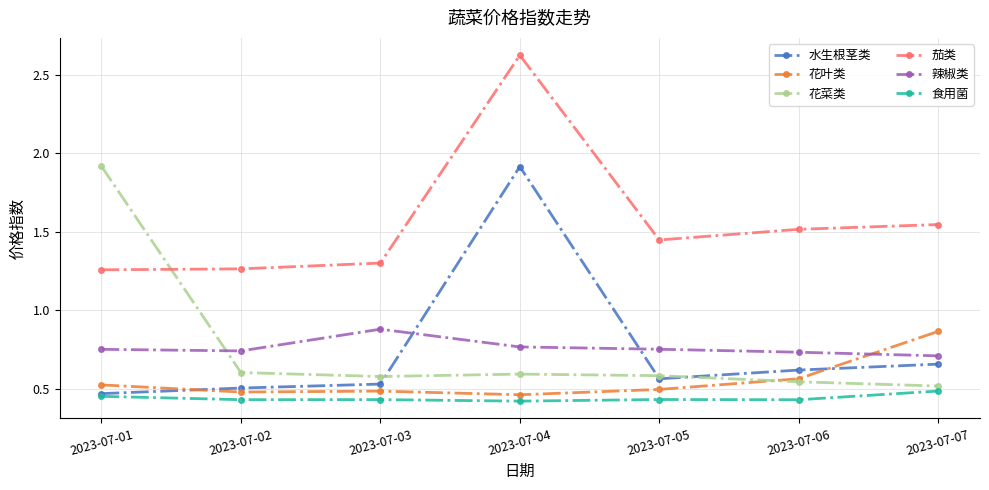

Which series changed the most between 2023-07-01 and 2023-07-06?

花菜类